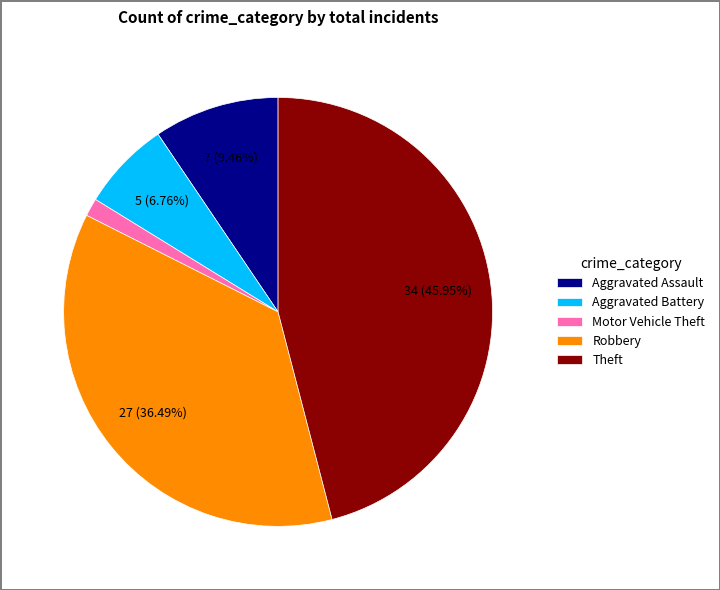

How many segments does this pie chart have?

5